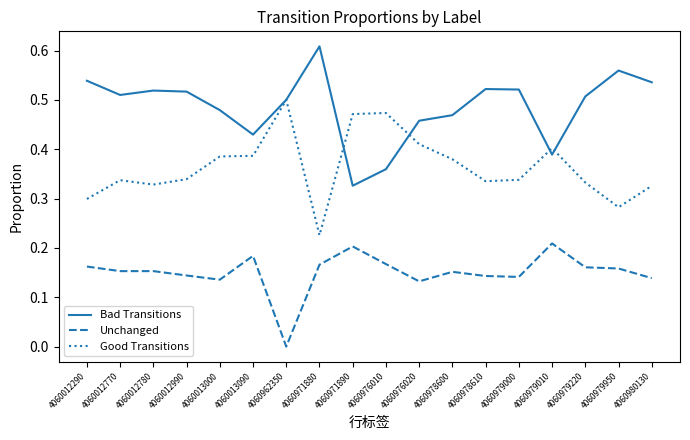

Rank the series by their average value, from highest to lowest.

Bad Transitions, Good Transitions, Unchanged